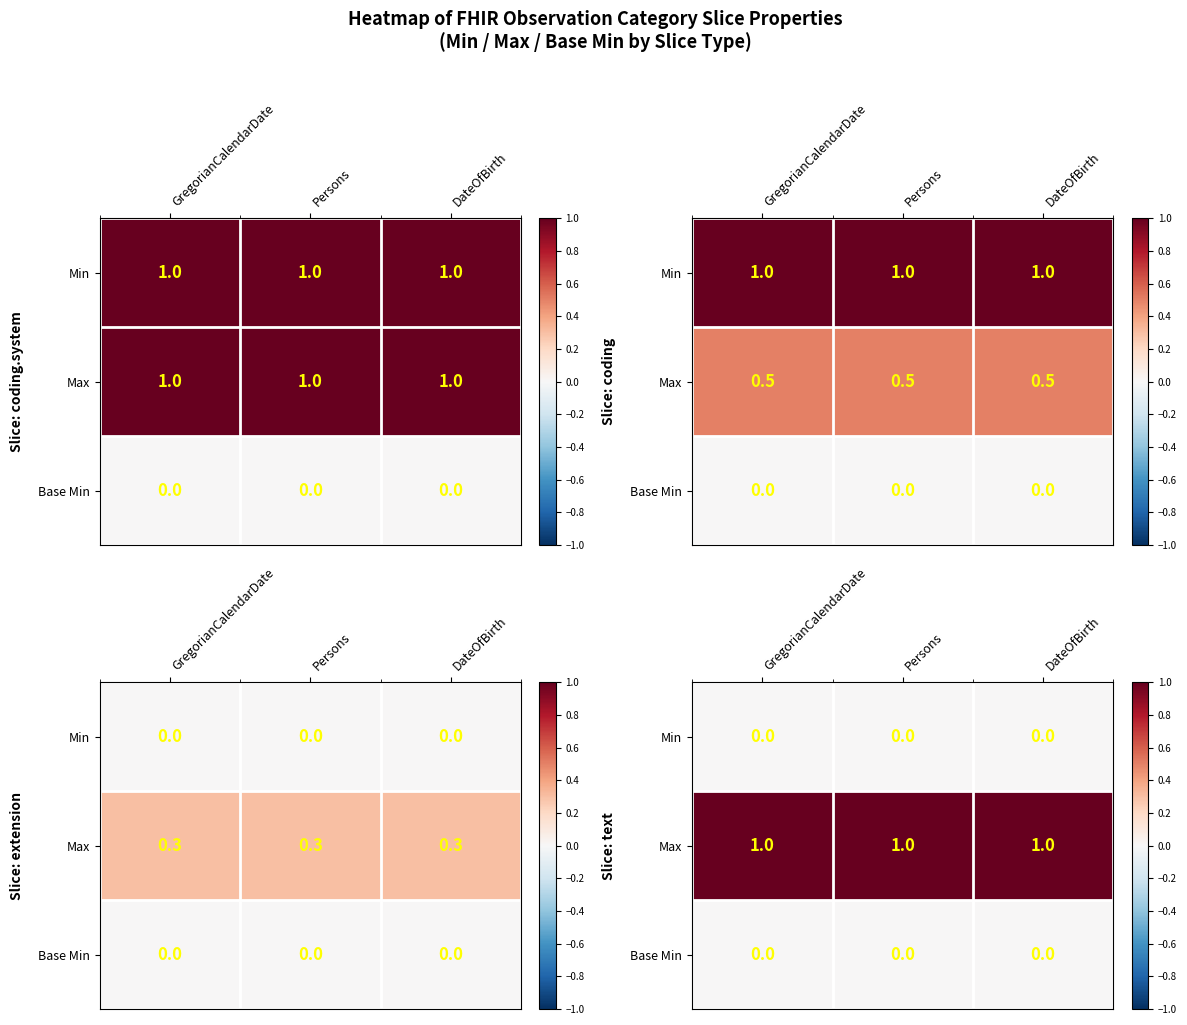

At which category does the chart reach its peak across all series?

GregorianCalendarDate